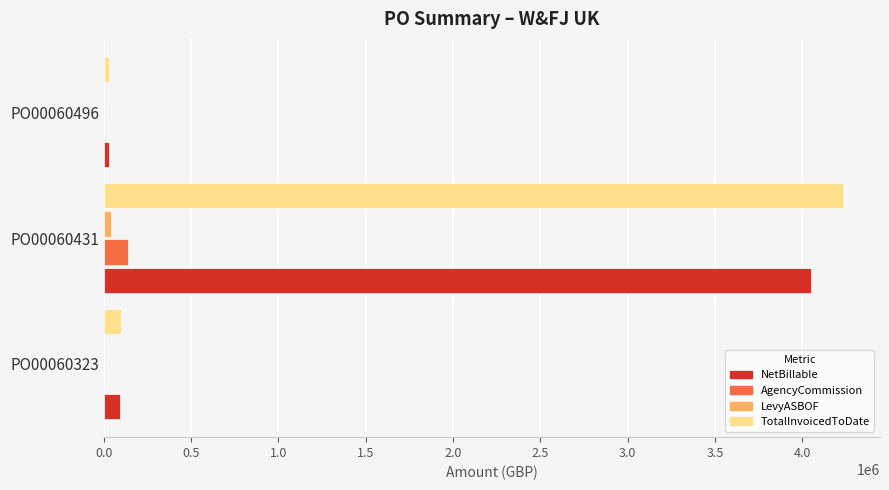

At which category is the sum across all series the highest?

PO00060431